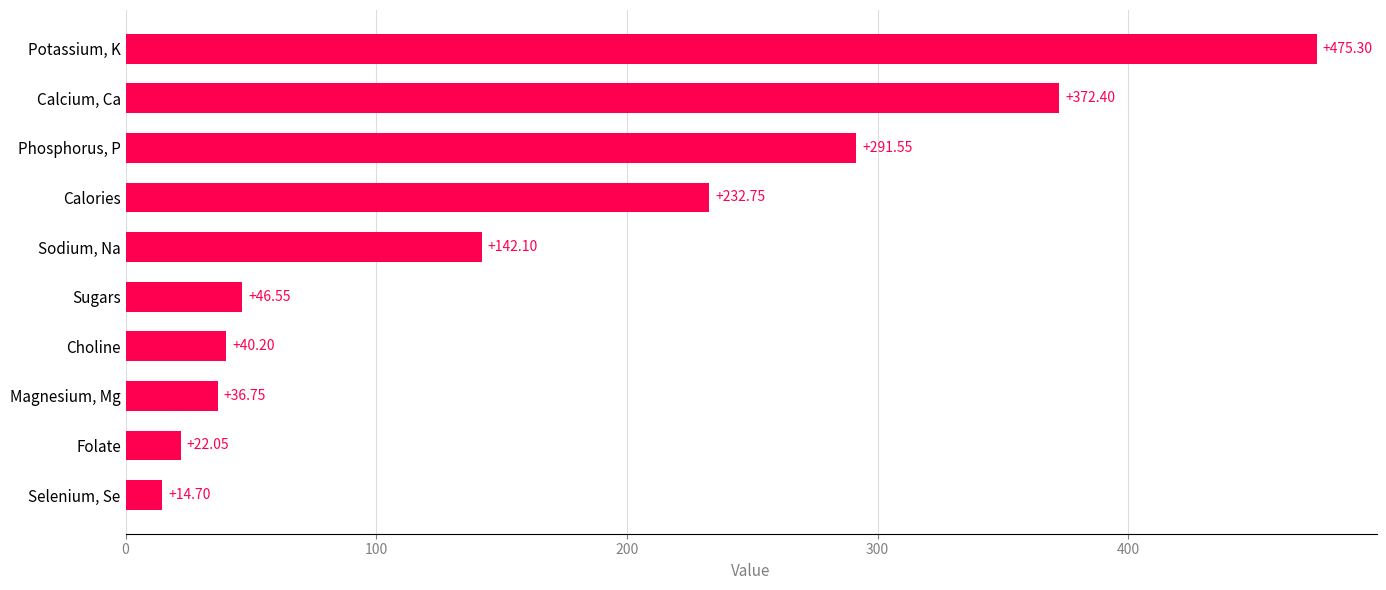

What is the difference between the values at Sodium, Na and Choline?

101.9